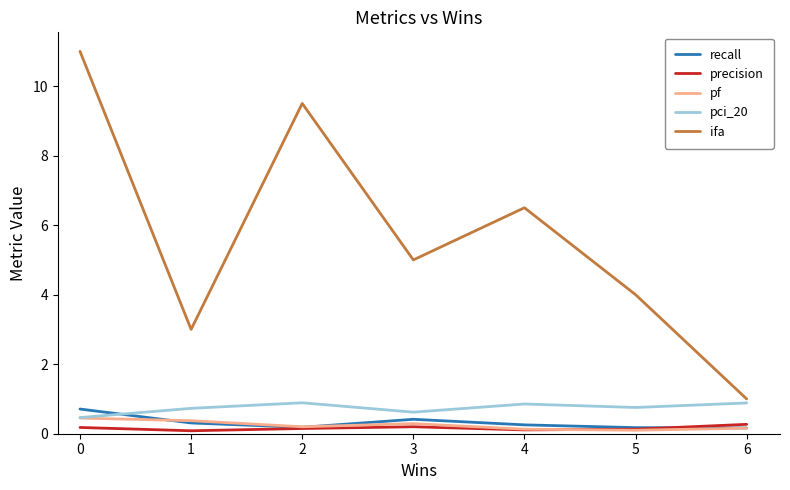

What is the average value of the recall series?

0.3